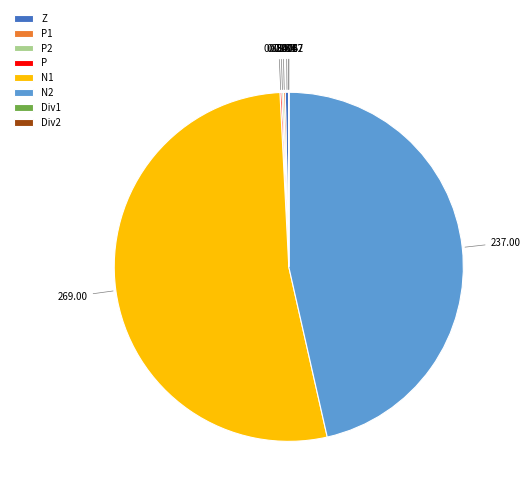

Which slice represents more than half of the pie?

N1